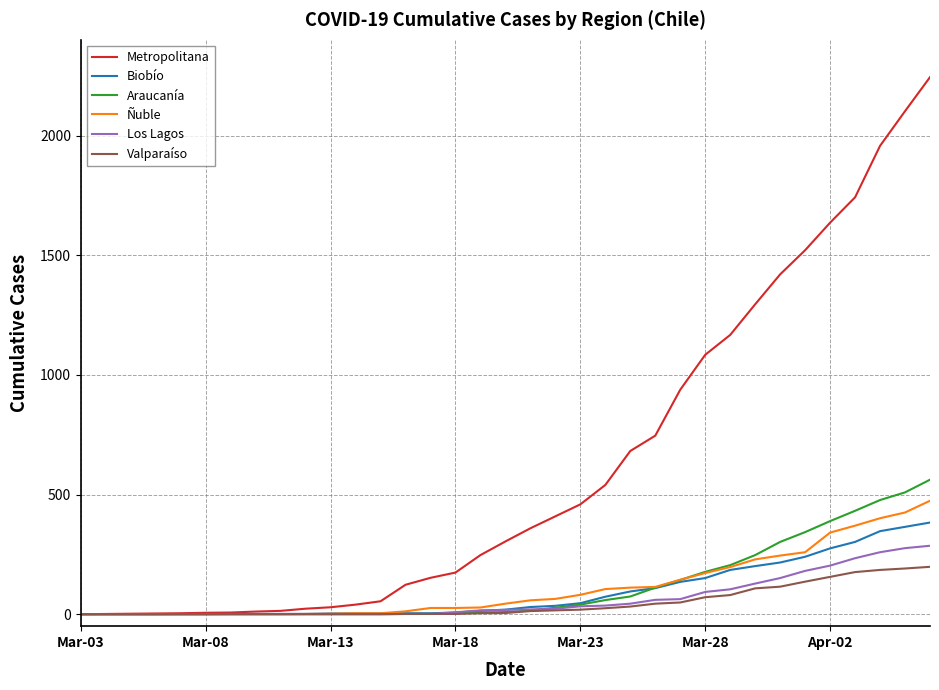

Which series has the largest total across all categories?

Metropolitana